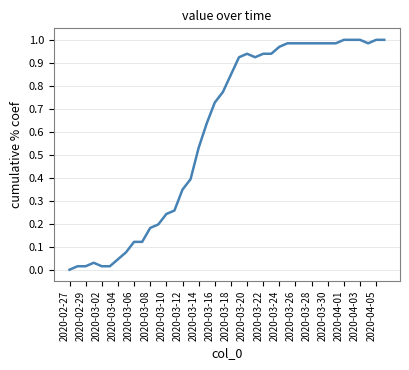

Is it true that the value at 2020-04-05 is 0.5?

False